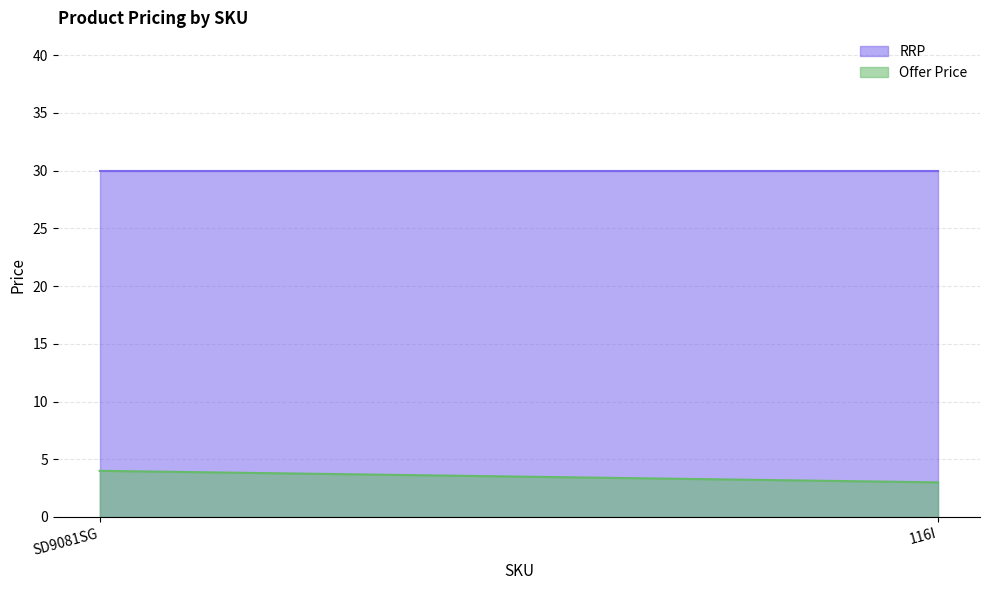

Reading left to right, transcribe all the data shown in this chart.

Offer Price: SD9081SG=4.0	116I=3.0
RRP: SD9081SG=30.0	116I=30.0